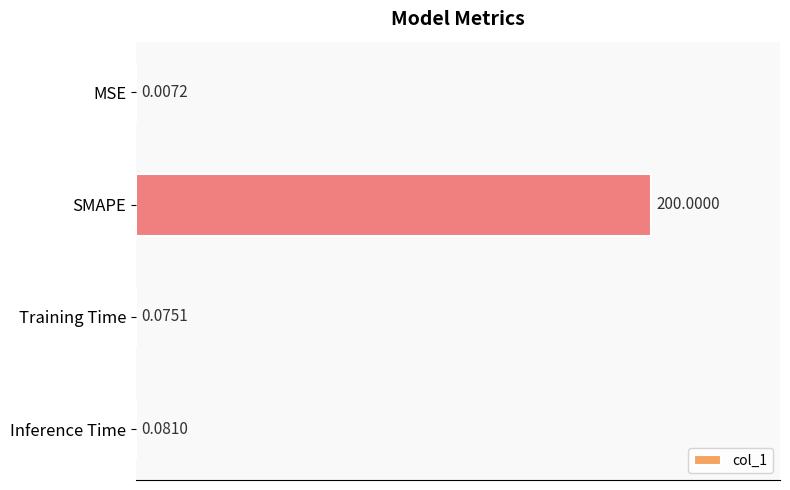

Which has a higher value, Inference Time or MSE?

Inference Time